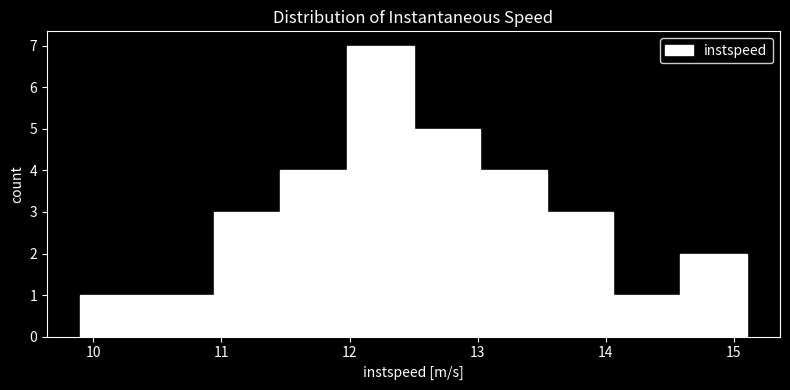

Over which range of the x-axis is the bar tallest?

12.0 to 12.5